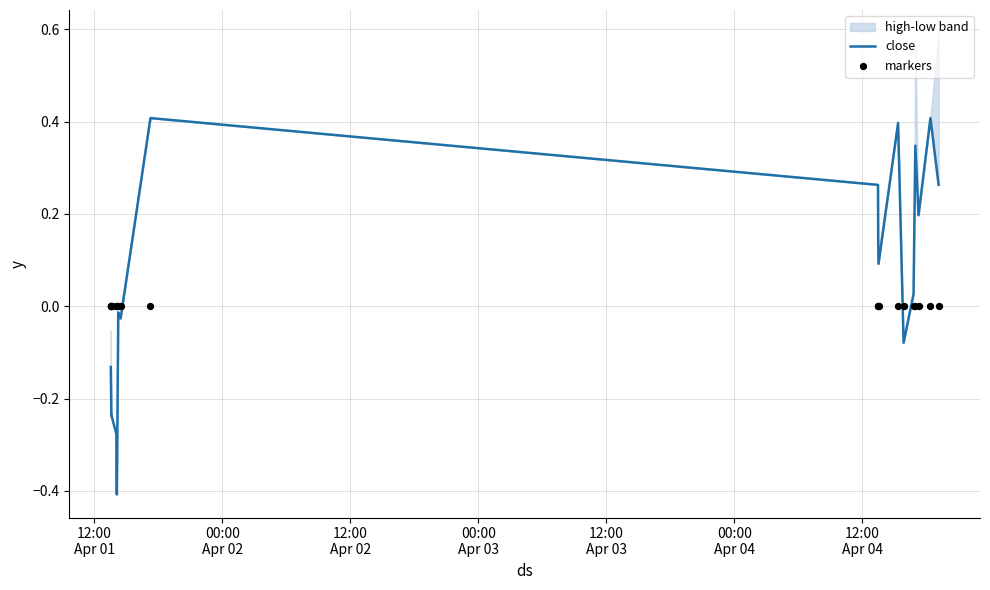

At how many categories does at least one series exceed 0?

10